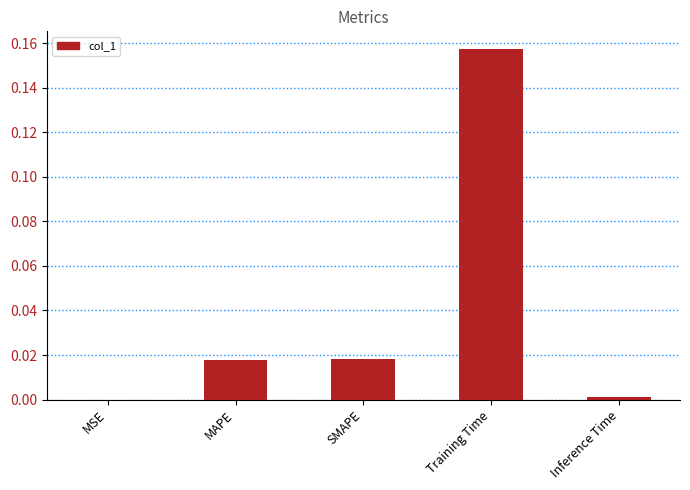

Does the chart contain stacked bars?

No